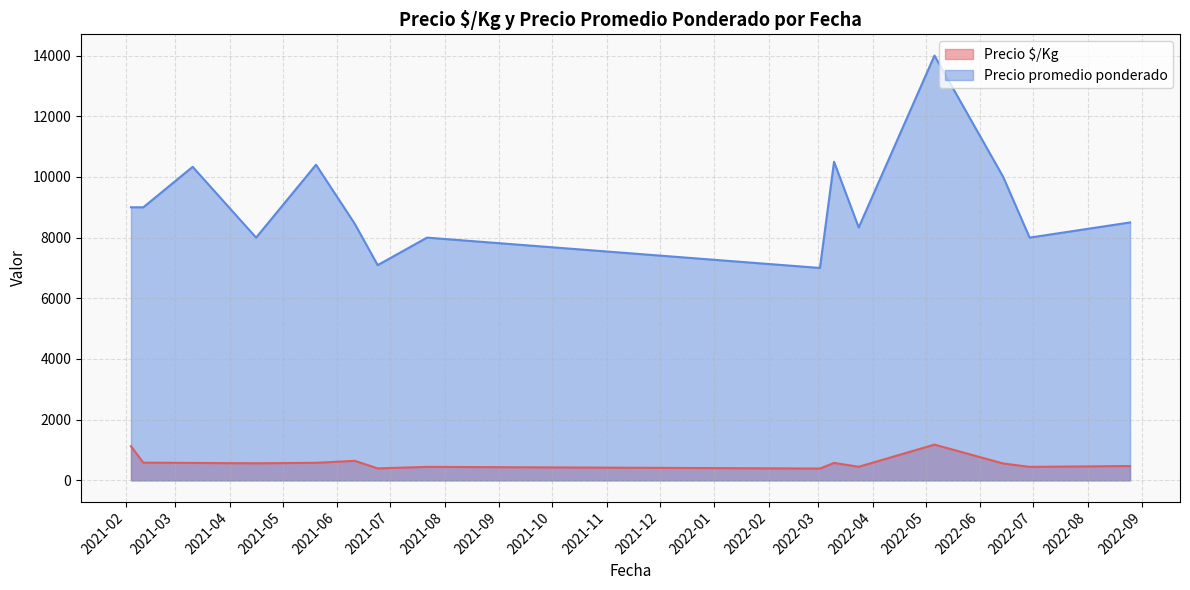

True or false: Precio $/Kg and Precio promedio ponderado intersect in this chart.

False